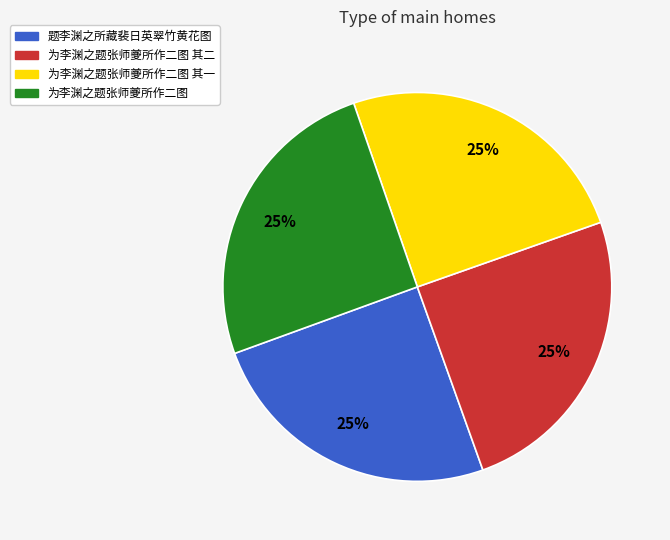

To the nearest percent, what is the average slice percentage?

25%